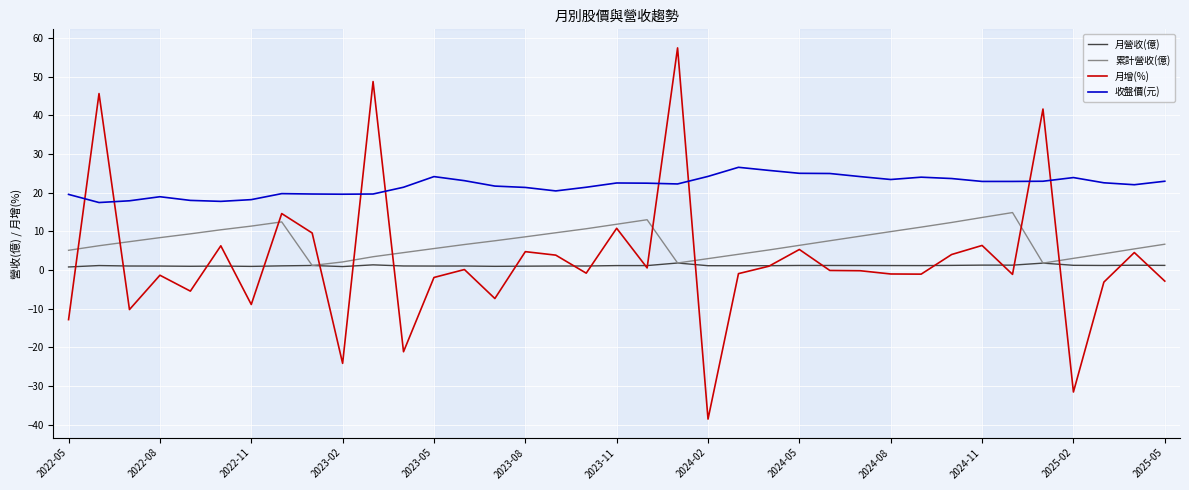

Which series has the widest spread of values?

月增(%)